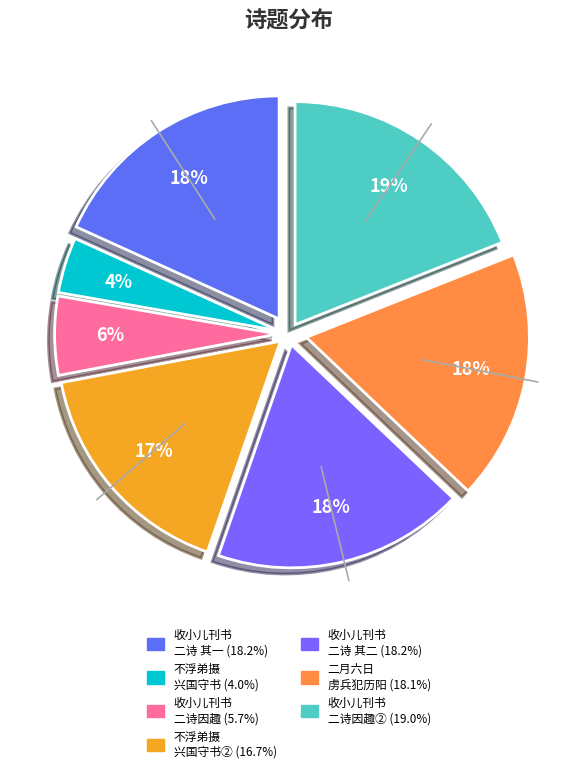

How many slices are in this pie chart?

7